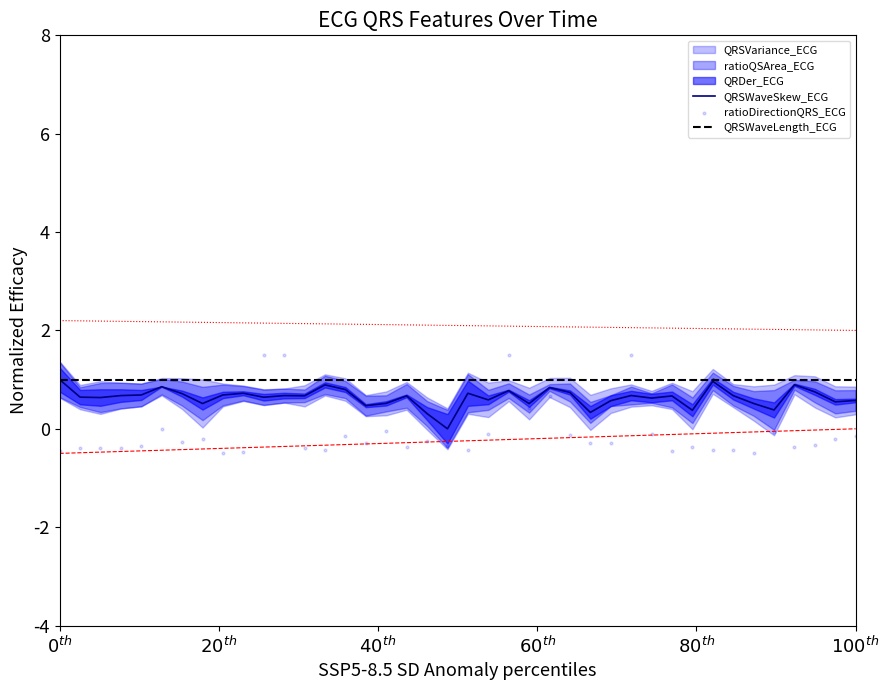

Which series contains the highest Y value?

ratioDirectionQRS_ECG